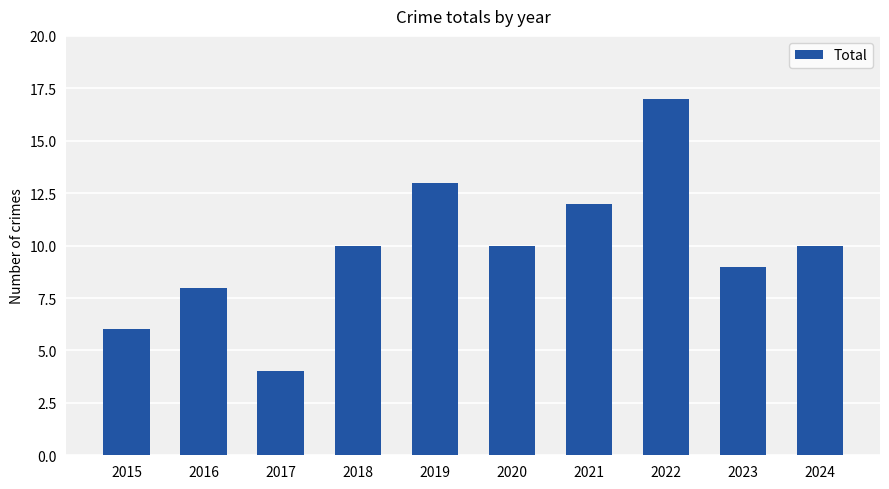

What is the sum of the values at 2022 and 2016?

25